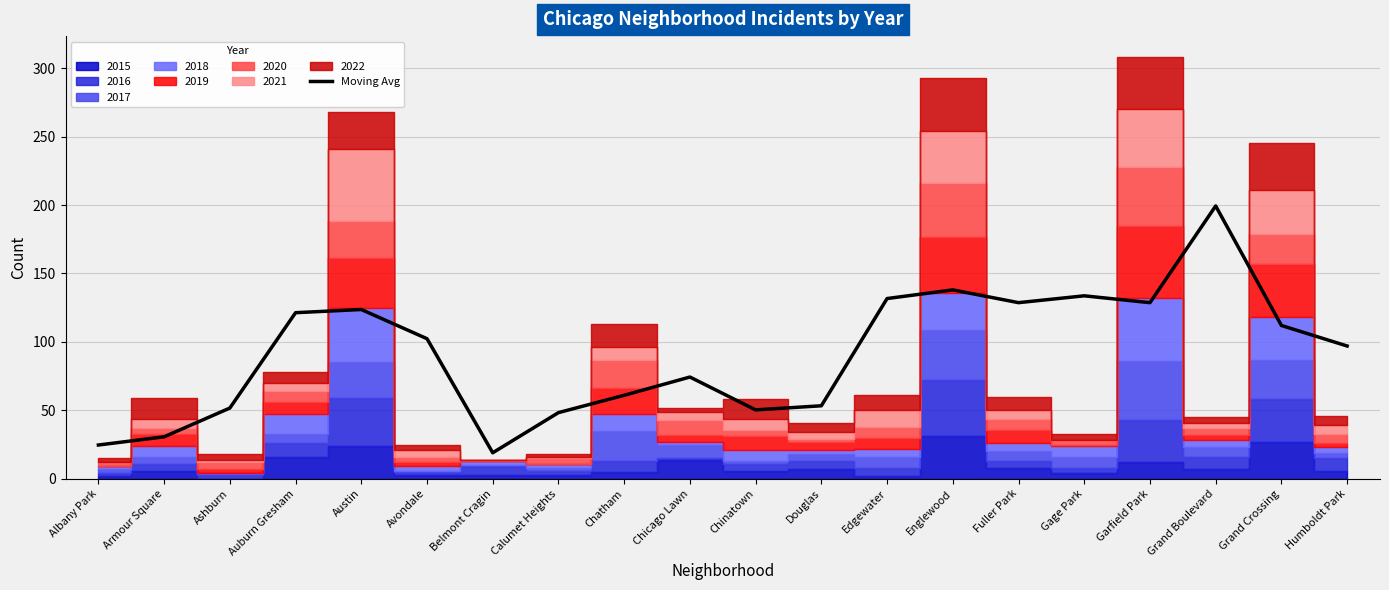

How many lines are shown in the chart?

1